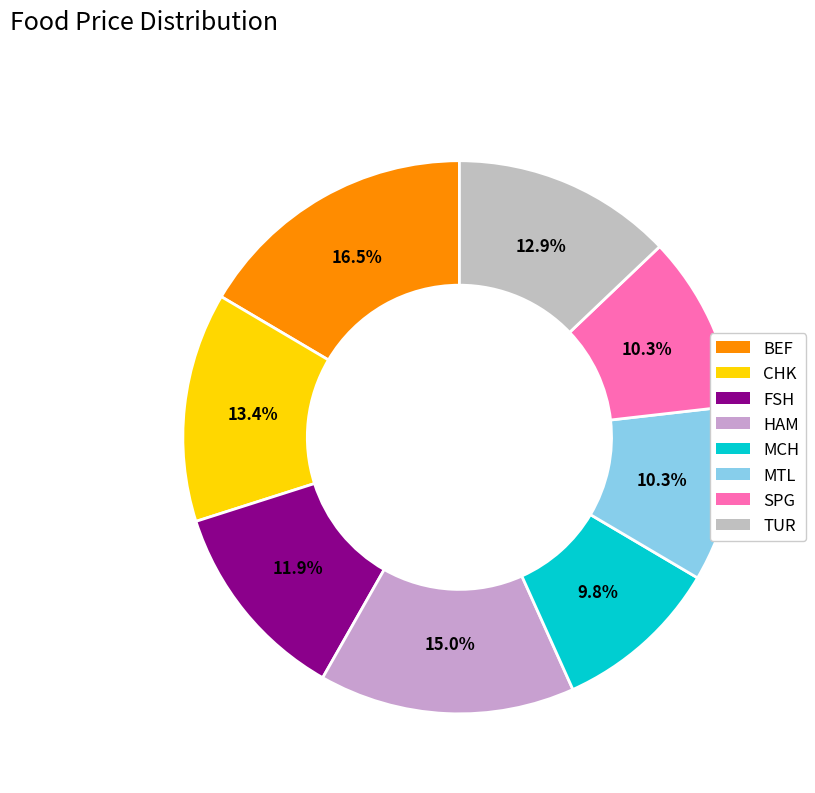

What is the total percentage of FSH and CHK?

25.3%